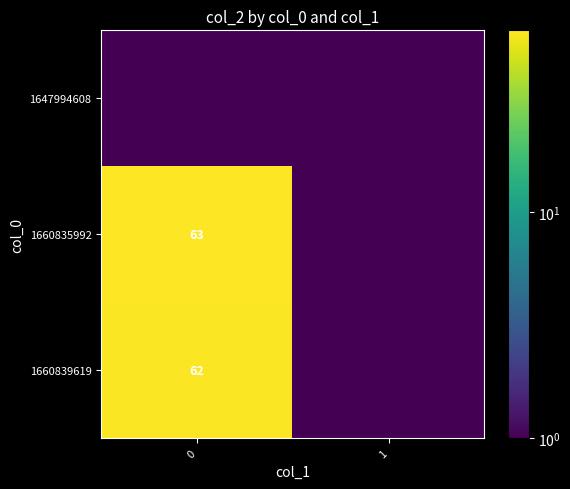

Reading left to right, list all the values displayed in this chart.

row_0: 0=0.1	1=0.1
row_1: 0=63.0	1=0.1
row_2: 0=62.0	1=0.1